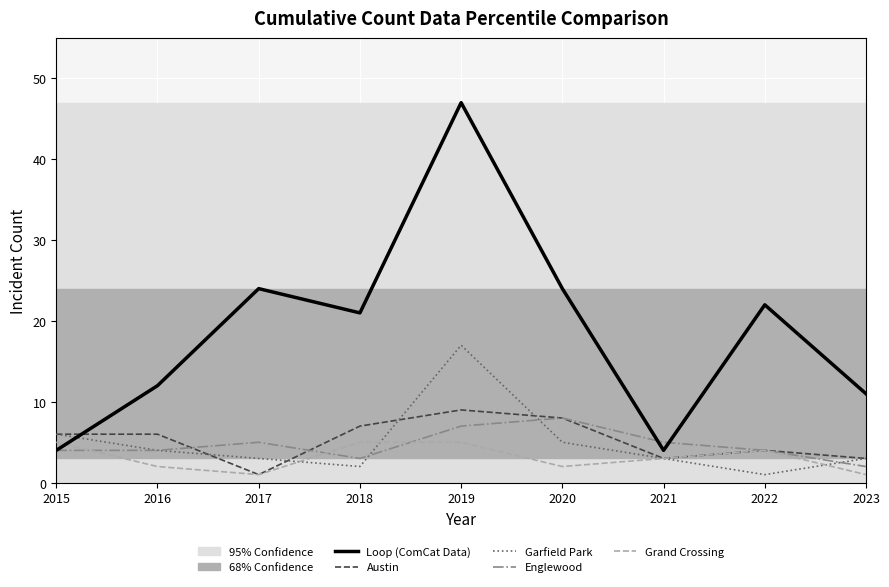

Is the value of Loop (ComCat Data) at 2022 greater than the value of Garfield Park at 2021?

Yes